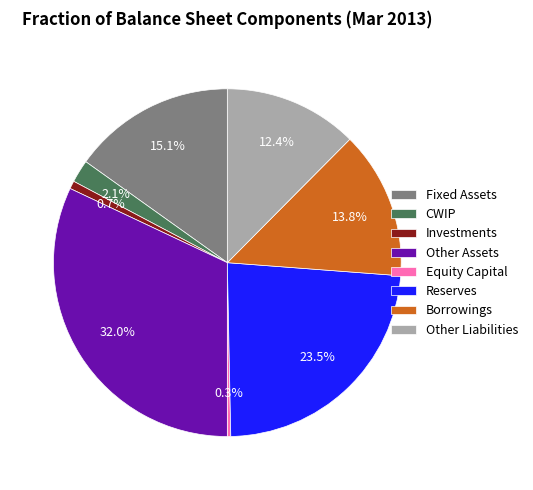

What is the largest slice in the pie chart?

Other Assets